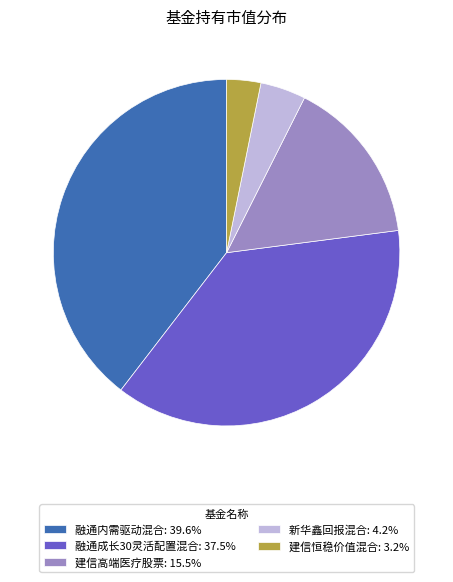

Combined, do 融通内需驱动混合: 39.6% and 新华鑫回报混合: 4.2% account for over 50%?

No